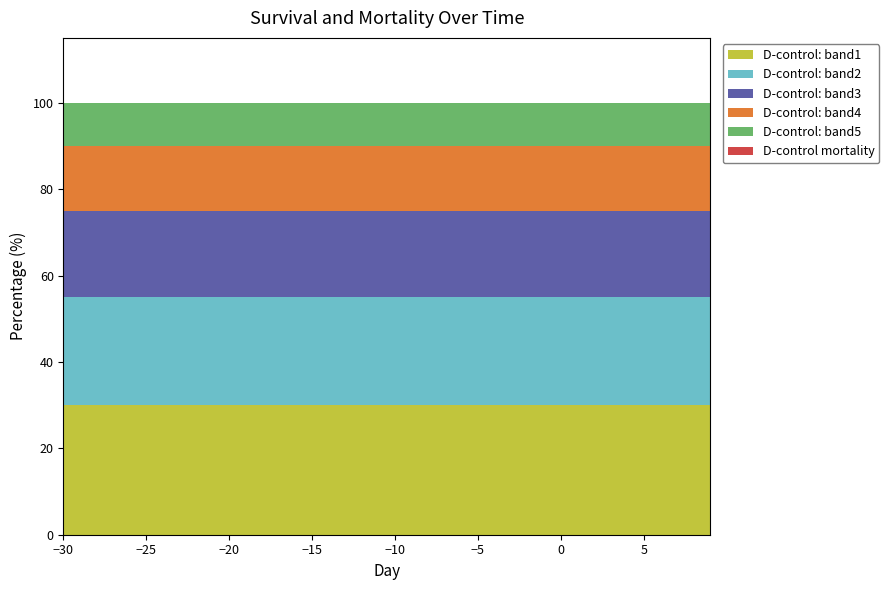

Reading right to left, what are all the values shown in this chart?

D-control survival: 100	100	100	100	100	100	100	100	100	100	100	100	100	100	100	100	100	100	100	100	100	100	100	100	100	100	100	100	100	100	100	100	100	100	100	100	100	100	100	100
D-control mortality: 0	0	0	0	0	0	0	0	0	0	0	0	0	0	0	0	0	0	0	0	0	0	0	0	0	0	0	0	0	0	0	0	0	0	0	0	0	0	0	0